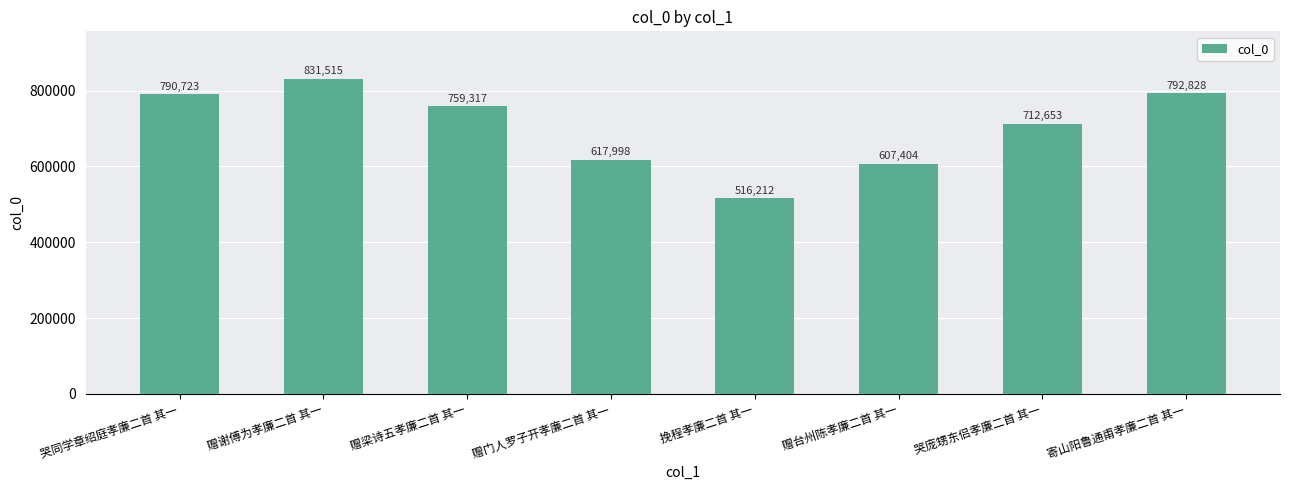

List the labels in order of value, largest first.

赠谢傅为孝廉二首 其一, 寄山阳鲁通甫孝廉二首 其一, 哭同学章绍庭孝廉二首 其一, 赠梁诗五孝廉二首 其一, 哭庞甥东侣孝廉二首 其一, 赠门人罗子开孝廉二首 其一, 赠台州陈孝廉二首 其一, 挽程孝廉二首 其一